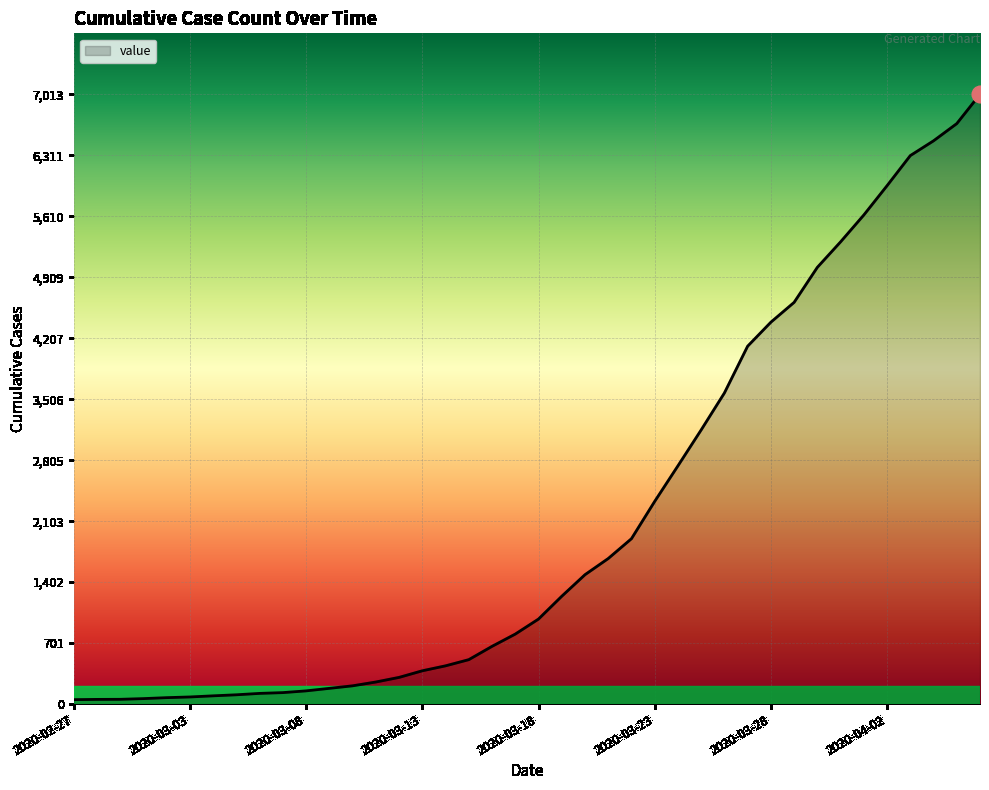

What is the difference between the maximum and minimum values?

6962